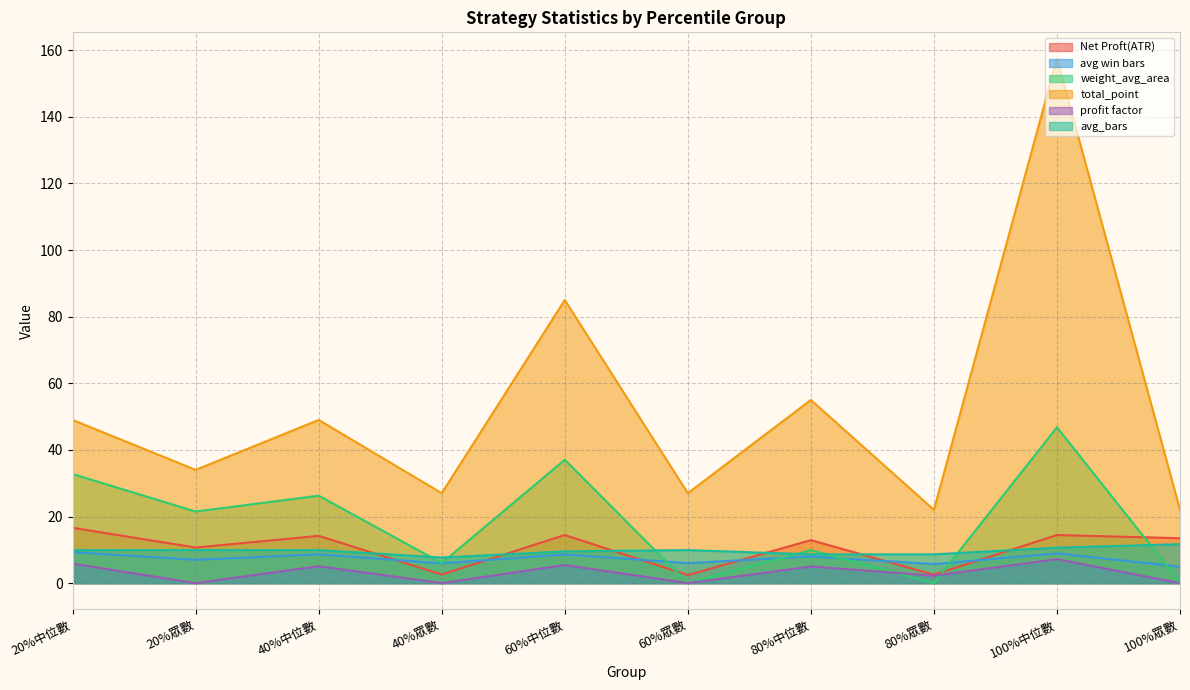

At which category is the sum across all series the highest?

100%中位數